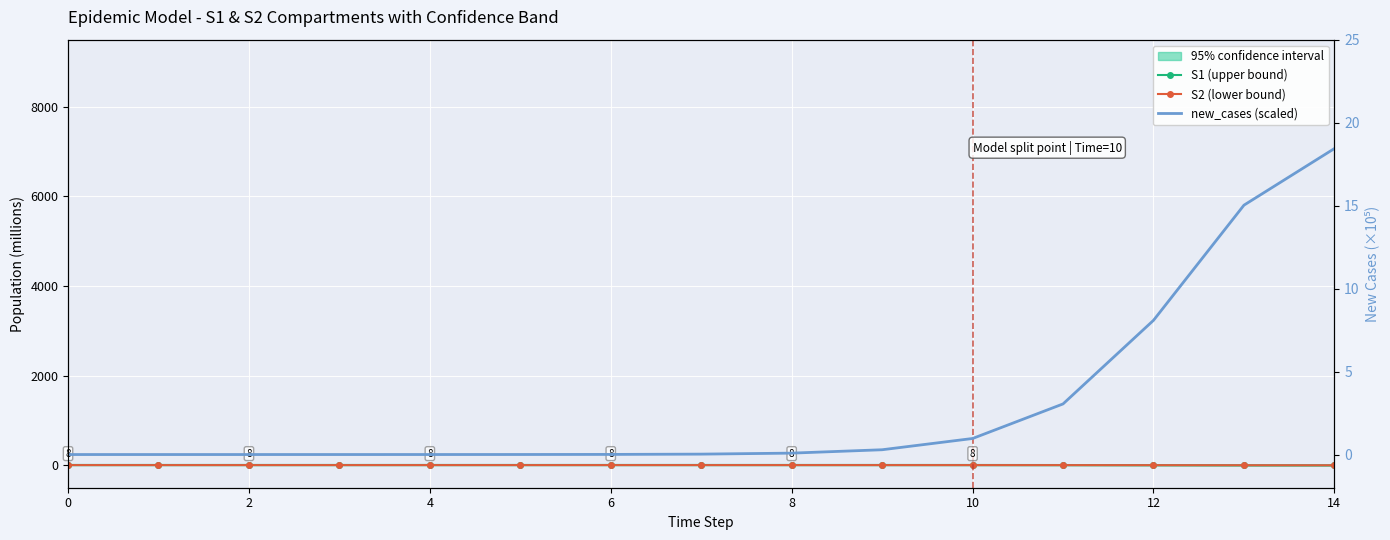

Is the value of S2 (lower bound) at 8 greater than the value of S1 (upper bound) at 12?

No